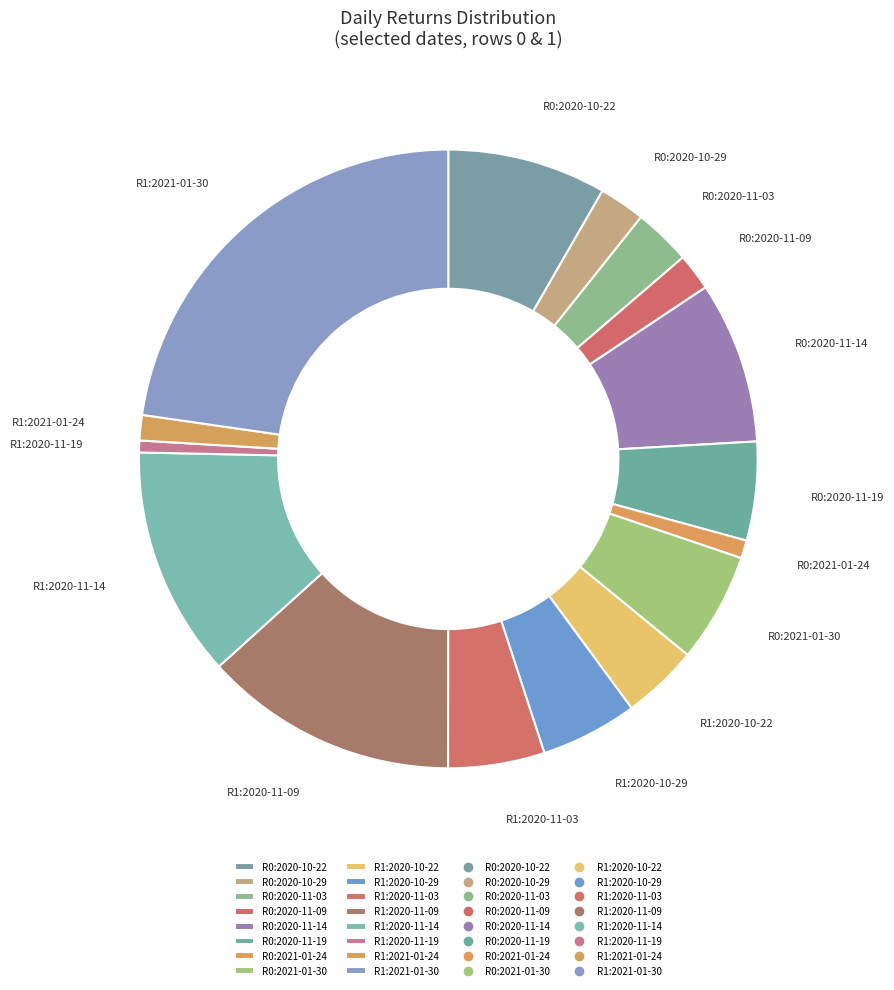

True or false: R1:2020-11-14 accounts for 12% of the total.

True